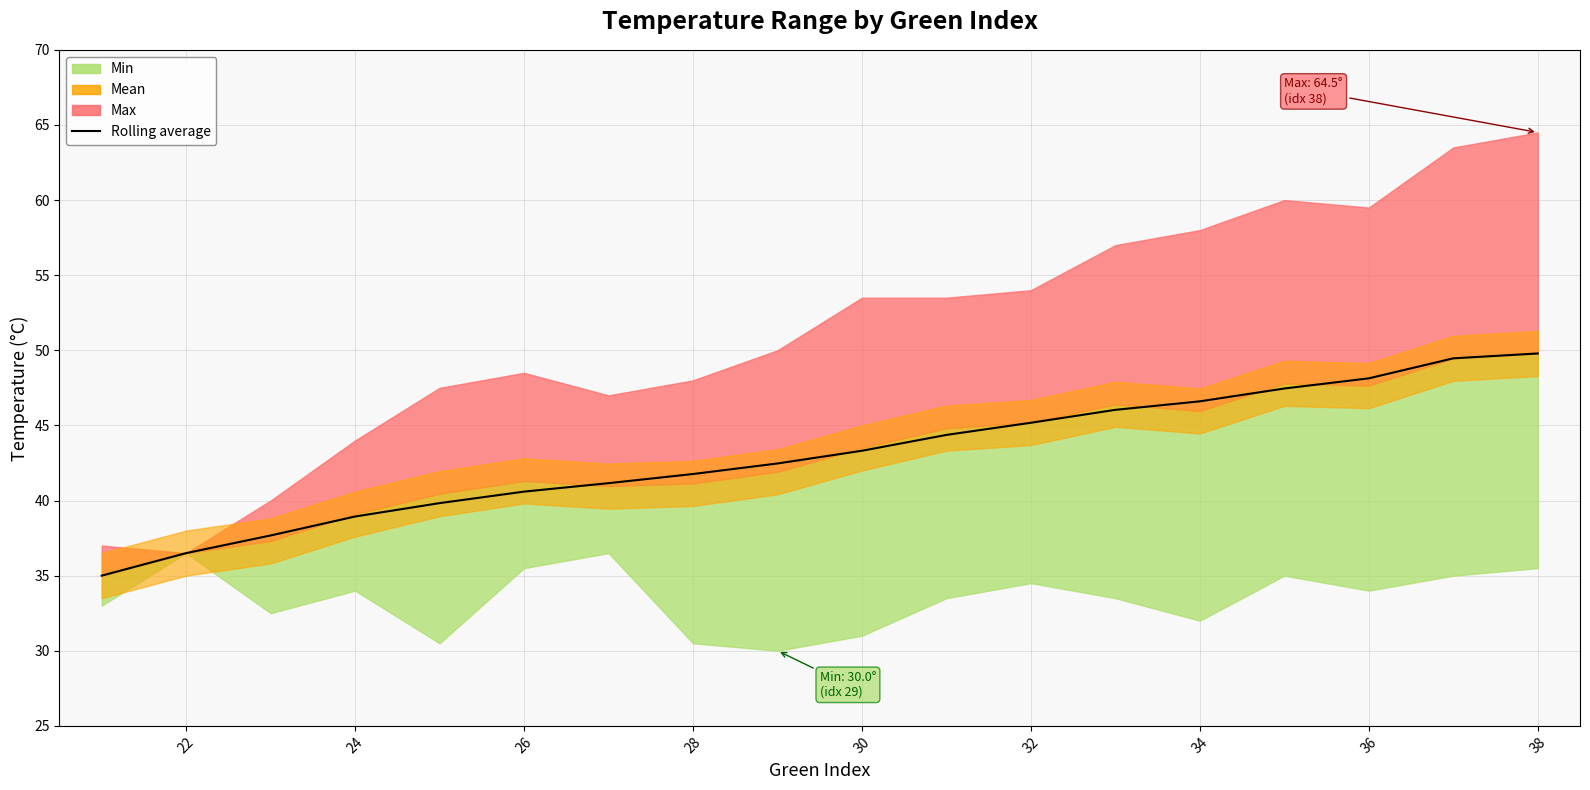

Reading left to right, extract all data points from this chart.

35.0	36.5	37.7	38.9	39.8	40.6	41.2	41.8	42.5	43.3	44.4	45.2	46.0	46.6	47.5	48.1	49.5	49.8